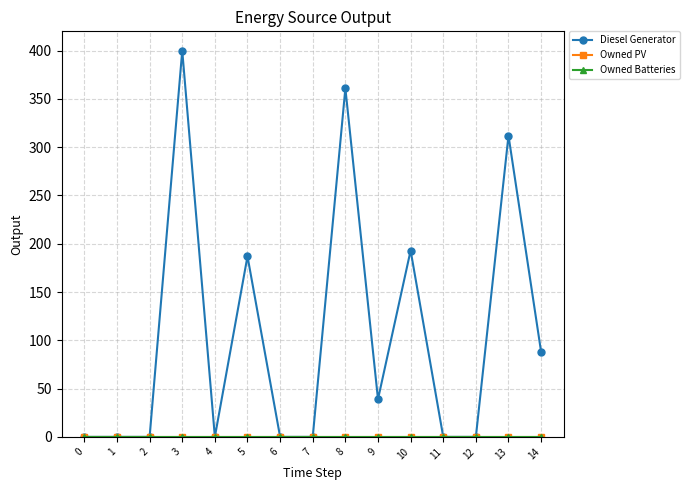

True or false: Diesel Generator and Owned Batteries intersect in this chart.

False